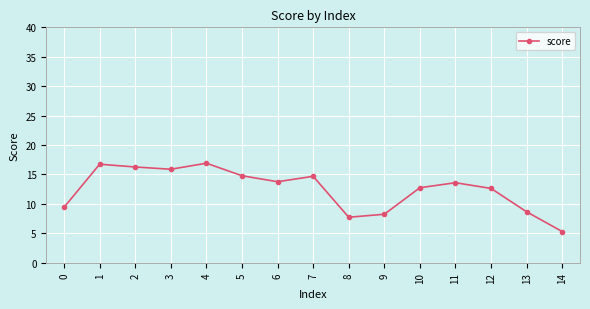

What is the difference between the maximum and second lowest values?

9.2